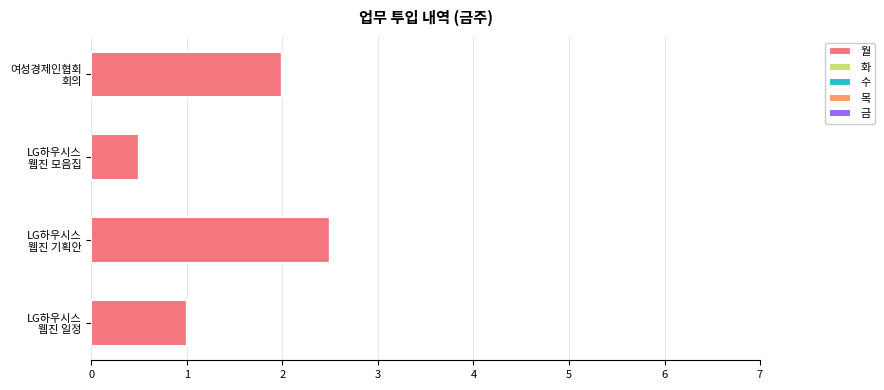

What is the difference between the second highest and minimum values?

1.5